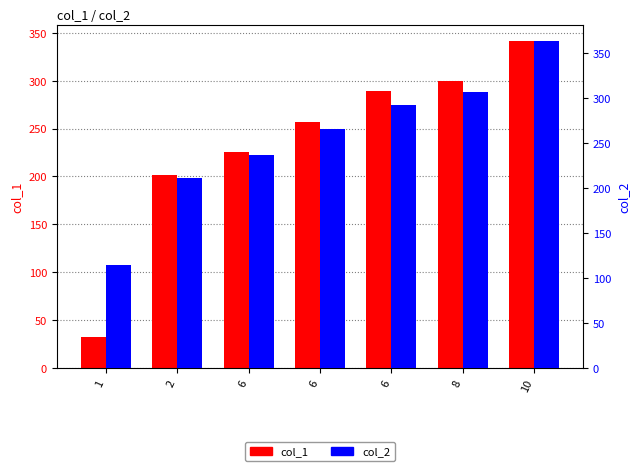

Reading left to right, what are all the values shown in this chart?

col_1: 32.3	201.7	225.9	257.0	289.1	299.4	341.4
col_2: 114.2	211.0	236.7	265.8	291.7	307.1	363.4